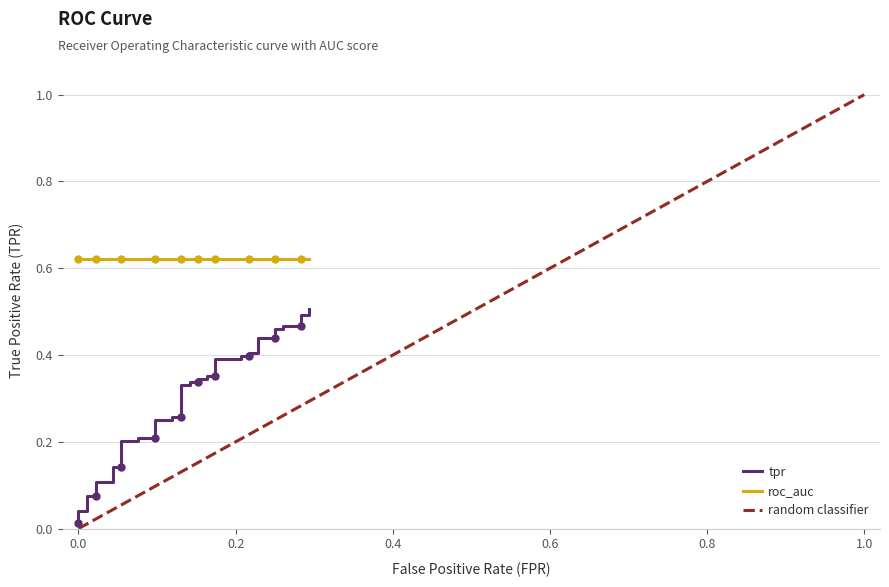

What is the sum of all values?

11.9